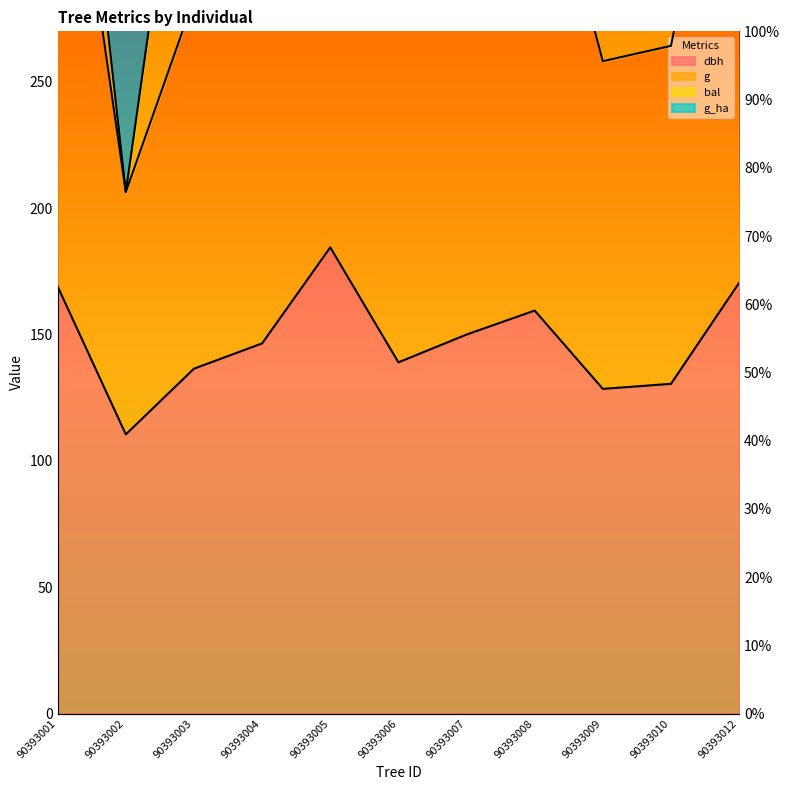

Which series has the widest spread of values?

g